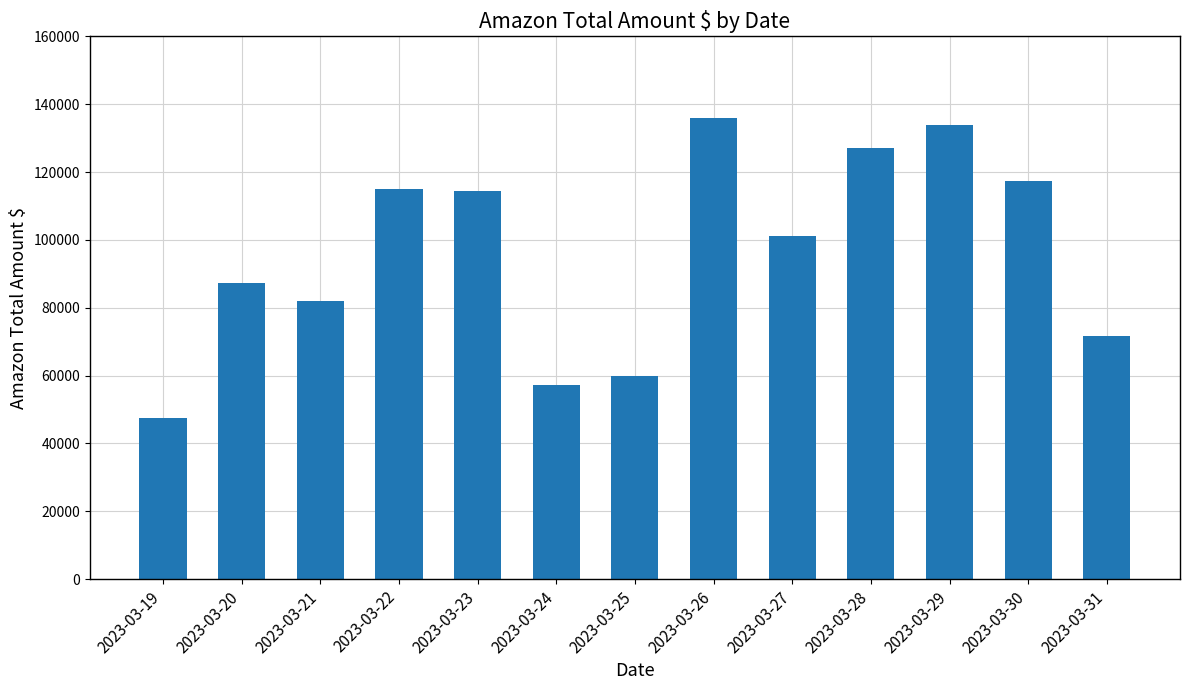

Count the number of values greater than 101149.

7